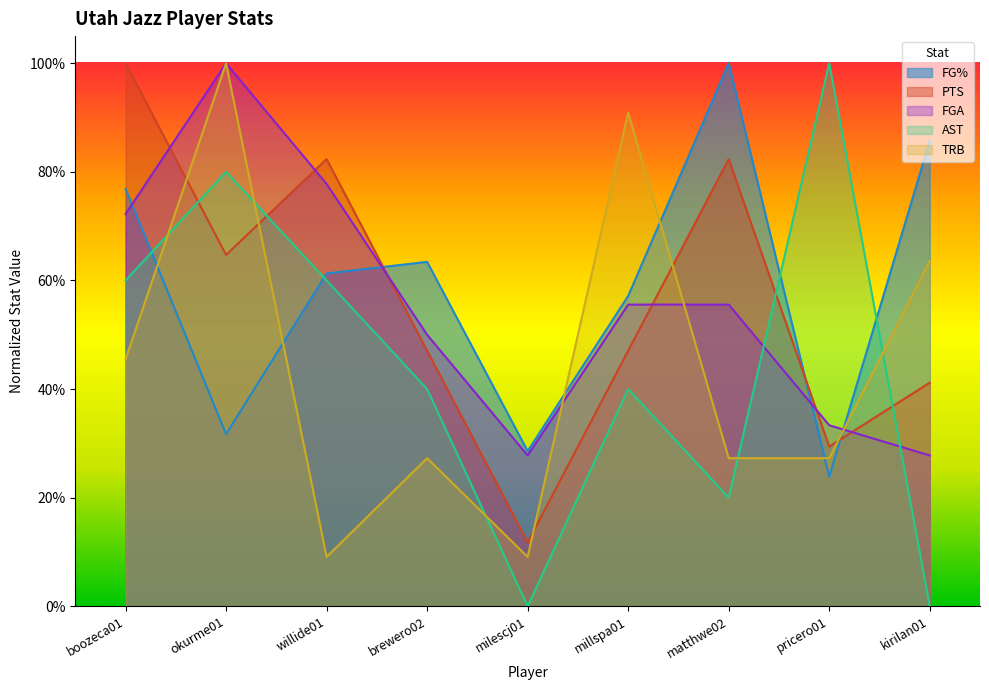

How many data points does each series have?

9